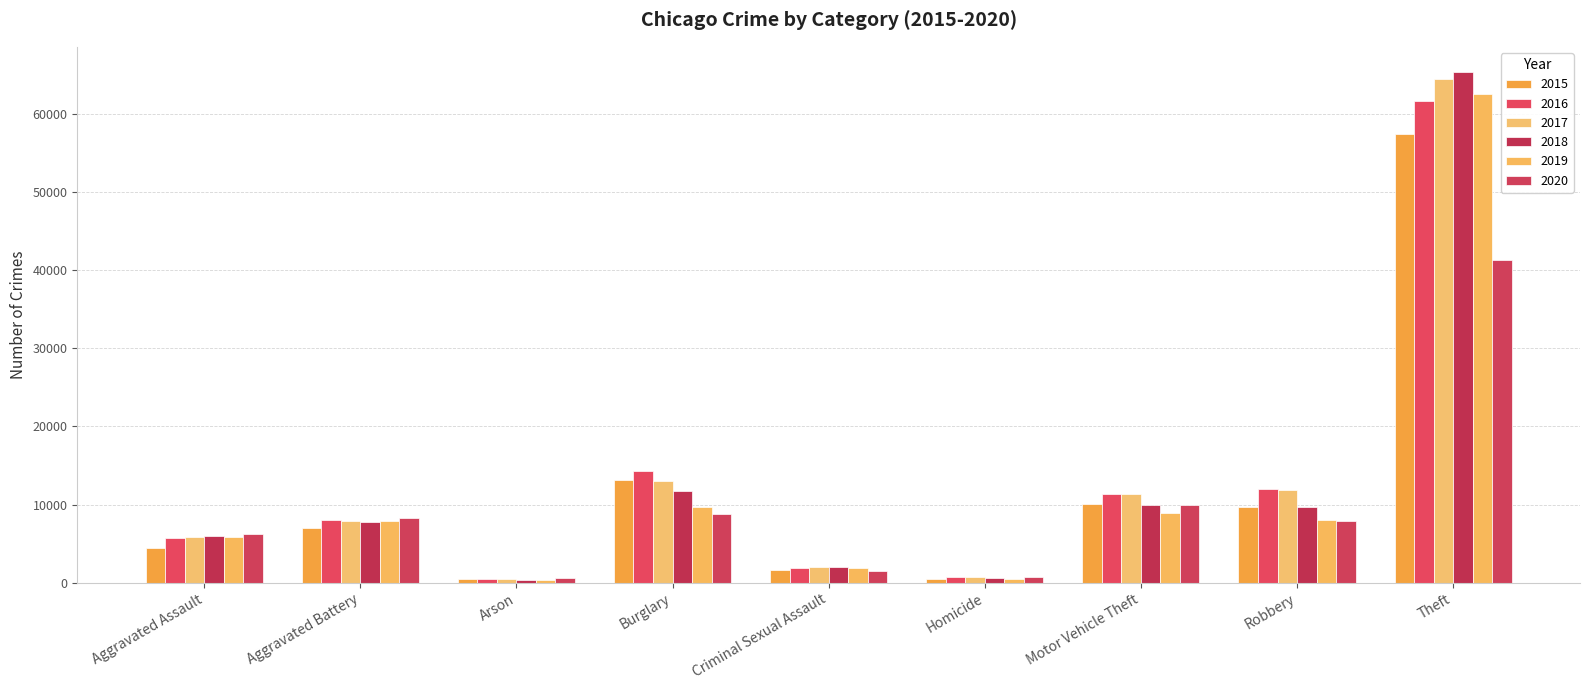

Which series has the largest range (max minus min)?

2018